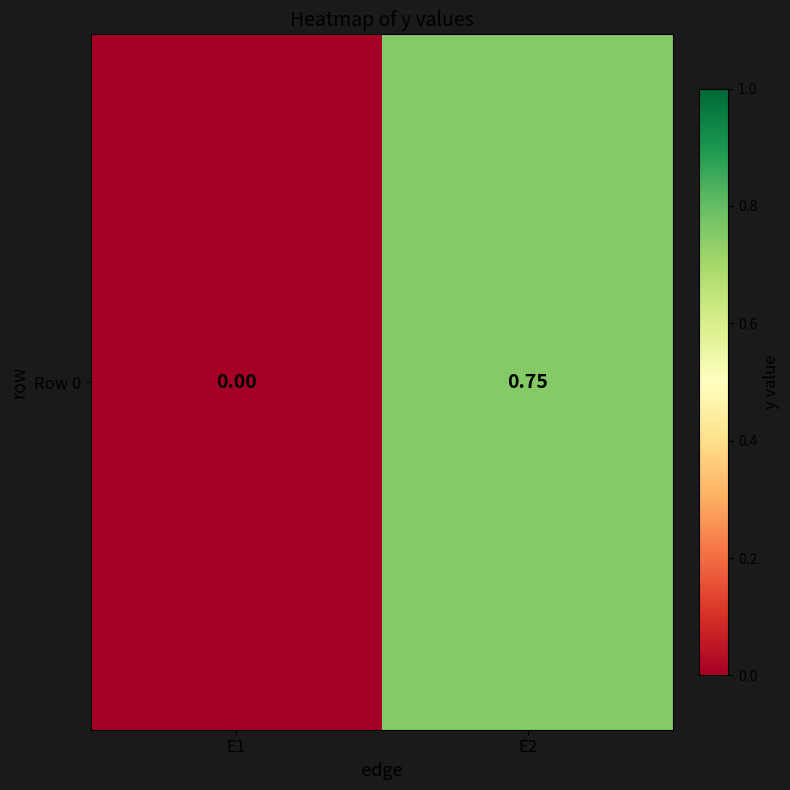

Reading left to right, extract all data points from this chart.

E1=0.0	E2=0.8